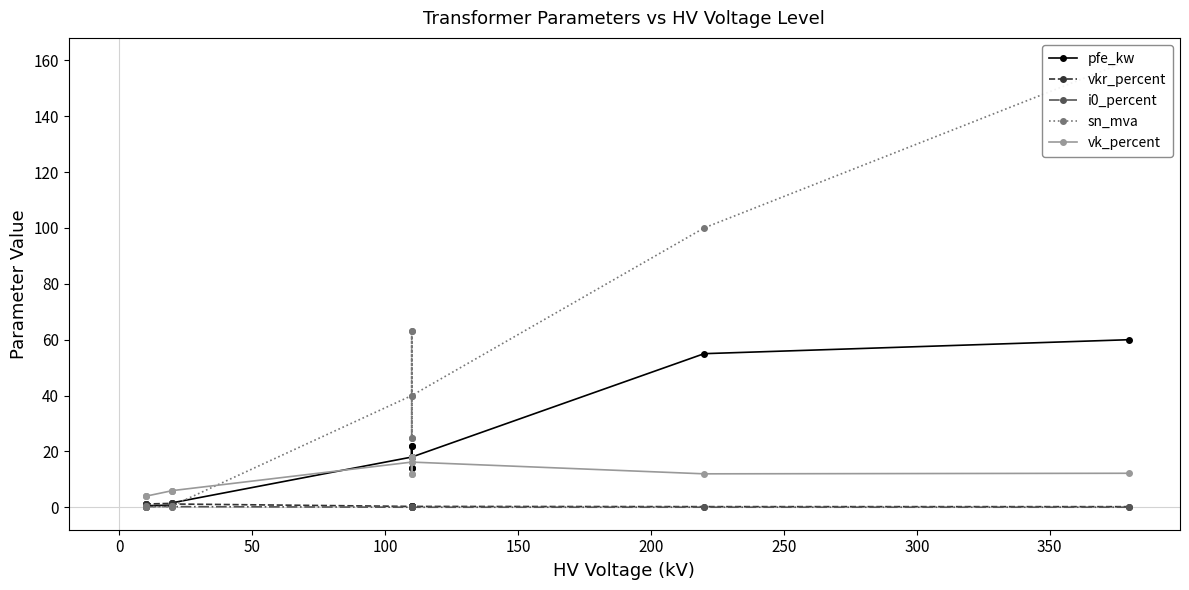

Reading right to left, list all the values displayed in this chart.

pfe_kw: 60.0	55.0	18.0	14.0	22.0	14.0	22.0	18.0	1.6	1.4	0.8	0.6	1.2	0.9
vkr_percent: 0.2	0.3	0.3	0.4	0.3	0.4	0.3	0.3	1.2	1.4	1.4	1.2	1.1	1.3
i0_percent: 0.1	0.1	0.1	0.1	0.0	0.1	0.0	0.1	0.3	0.3	0.3	0.2	0.2	0.2
sn_mva: 160.0	100.0	40.0	25.0	63.0	25.0	63.0	40.0	0.6	0.4	0.2	0.2	0.6	0.4
vk_percent: 12.2	12.0	16.2	12.0	18.0	12.0	18.0	16.2	6.0	6.0	6.0	4.0	4.0	4.0